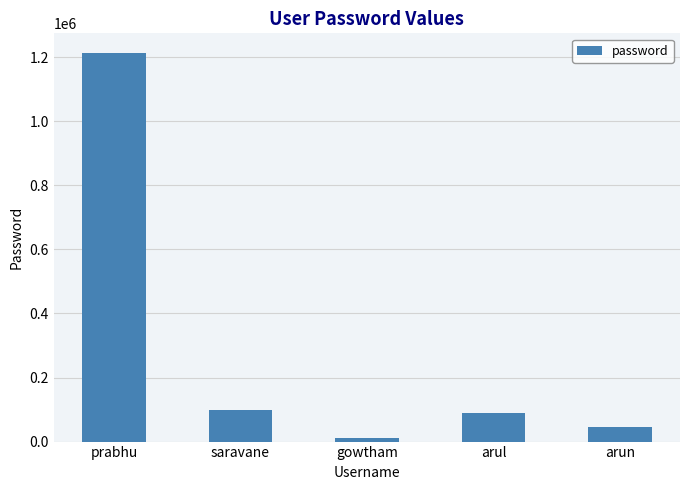

Between prabhu and saravane, which is larger?

prabhu